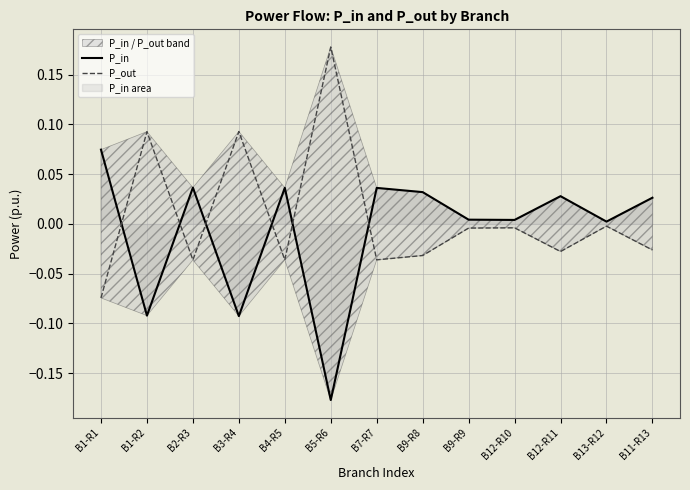

Where is P_in nearest to the value 0?

B13-R12